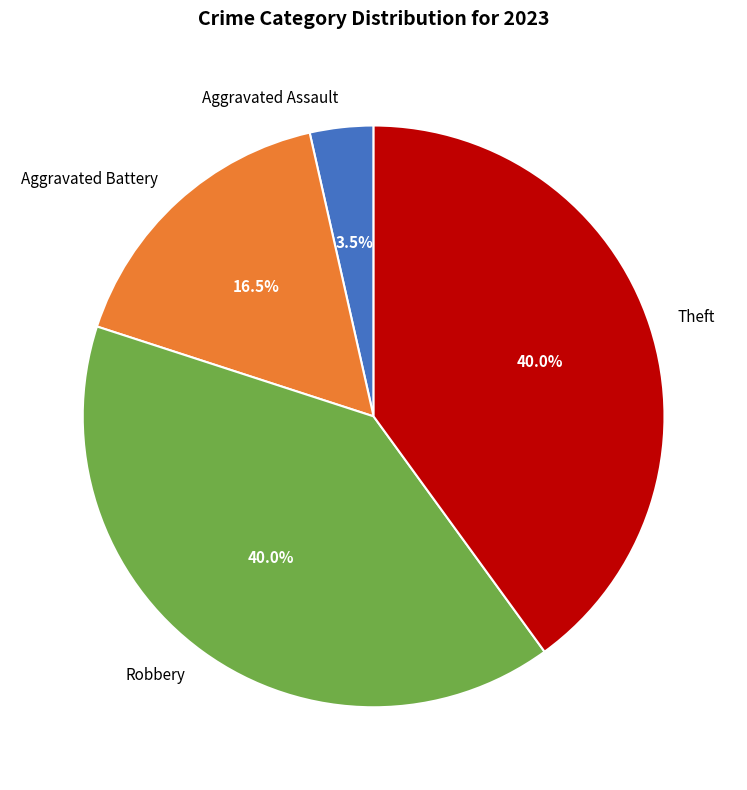

Which slice is the smallest?

Aggravated Assault